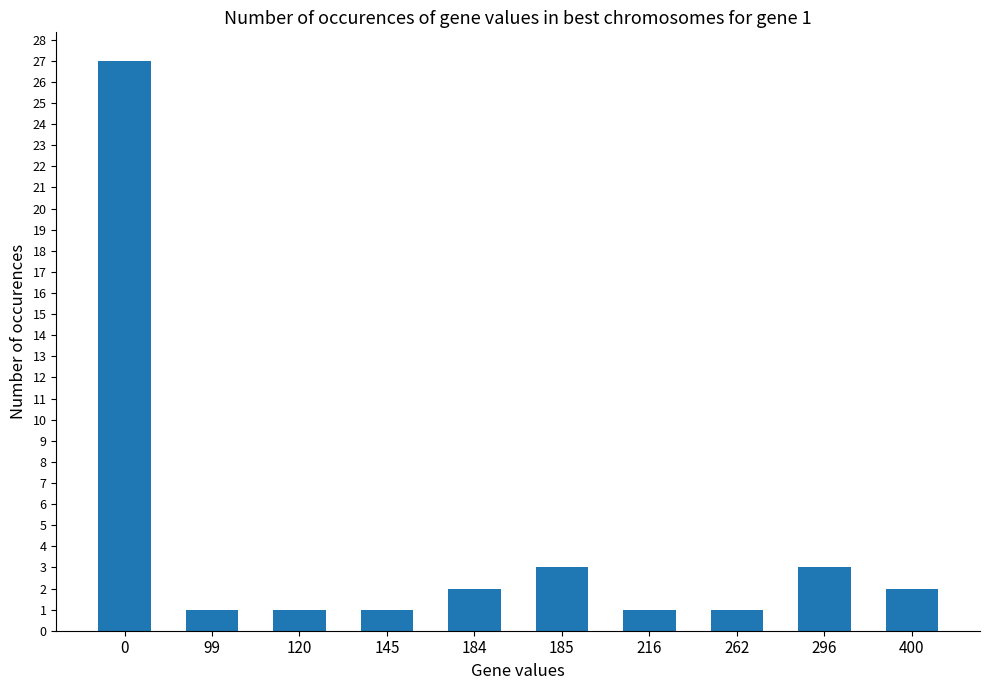

Reading left to right, what are all the values shown in this chart?

27	1	1	1	2	3	1	1	3	2